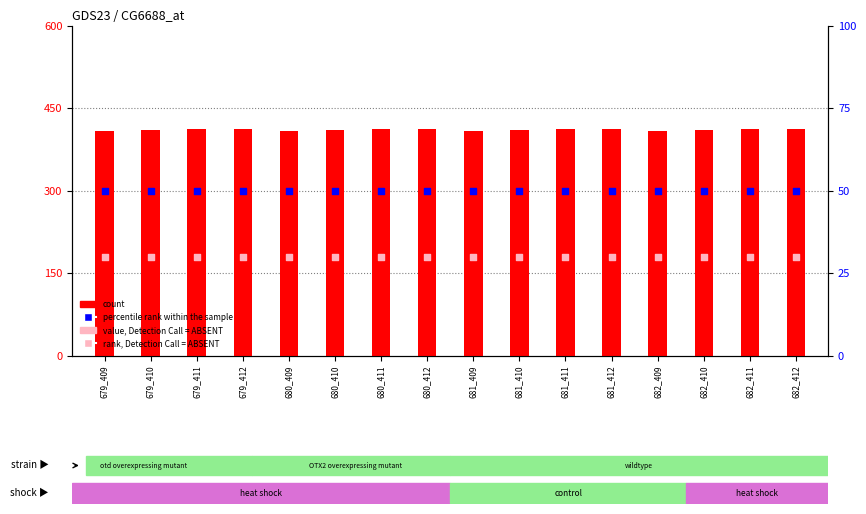

Is the value of percentile rank within the sample at 680_412 greater than the value of rank, Detection Call = ABSENT at 682_411?

Yes